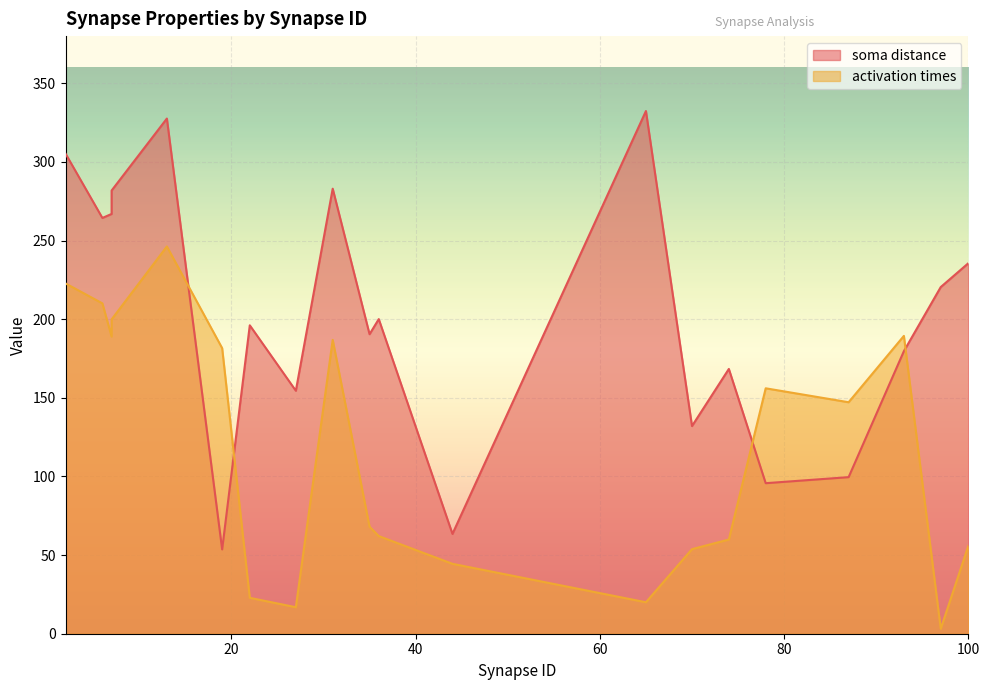

Where is the first local maximum for soma distance?

13